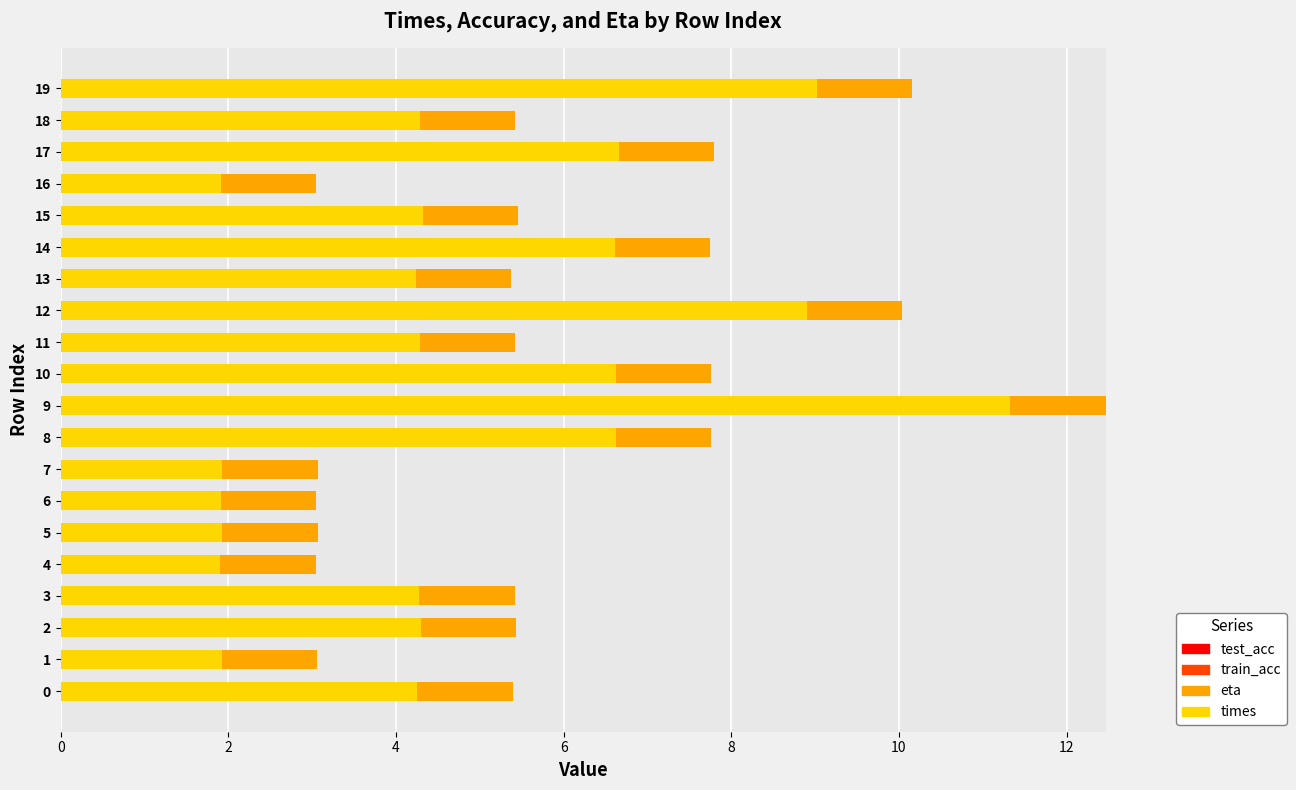

What is the total value across all series at 4?

3.0